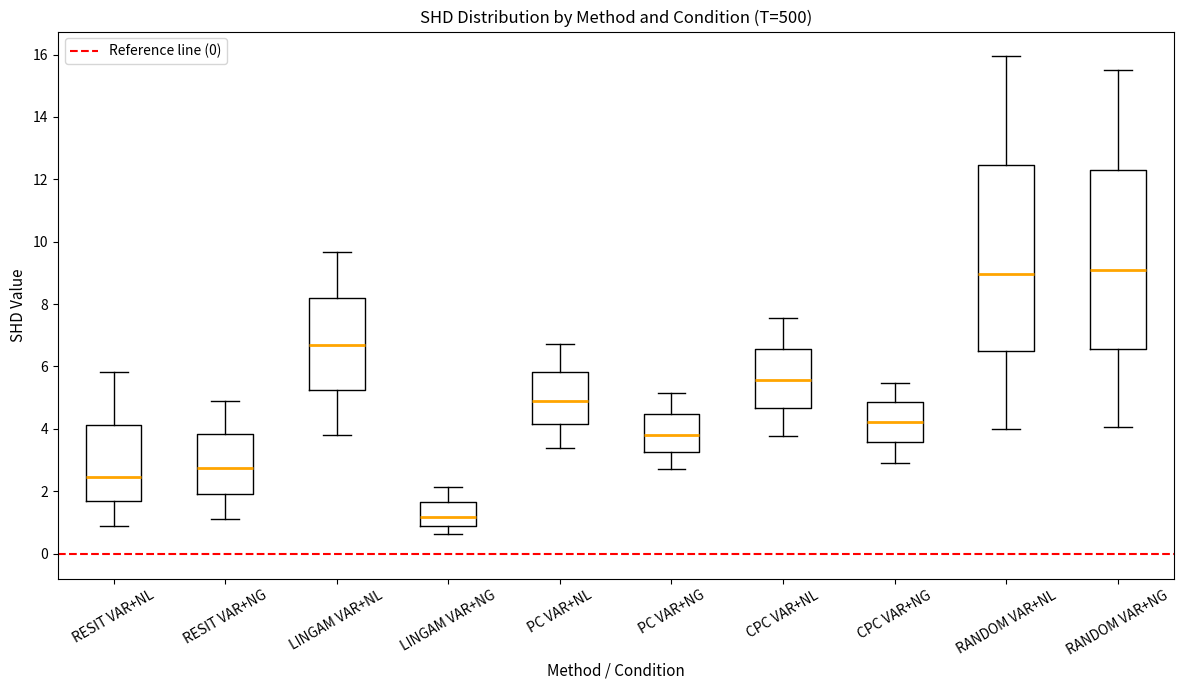

Where does the median line of the box for RESIT VAR+NL sit on the y-axis? The values are not printed on the chart, so give them approximately, as read against the axis.

2.4